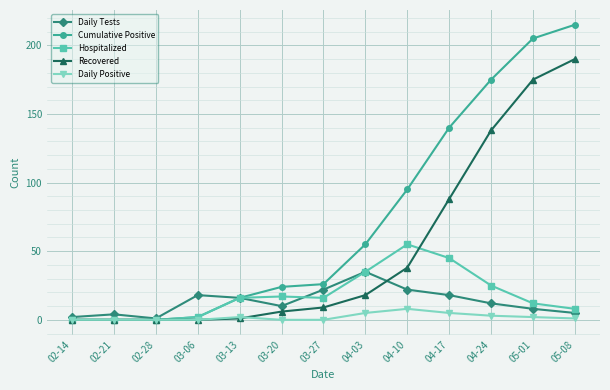

The Hospitalized series shows 16 at 03-27. True or false?

True